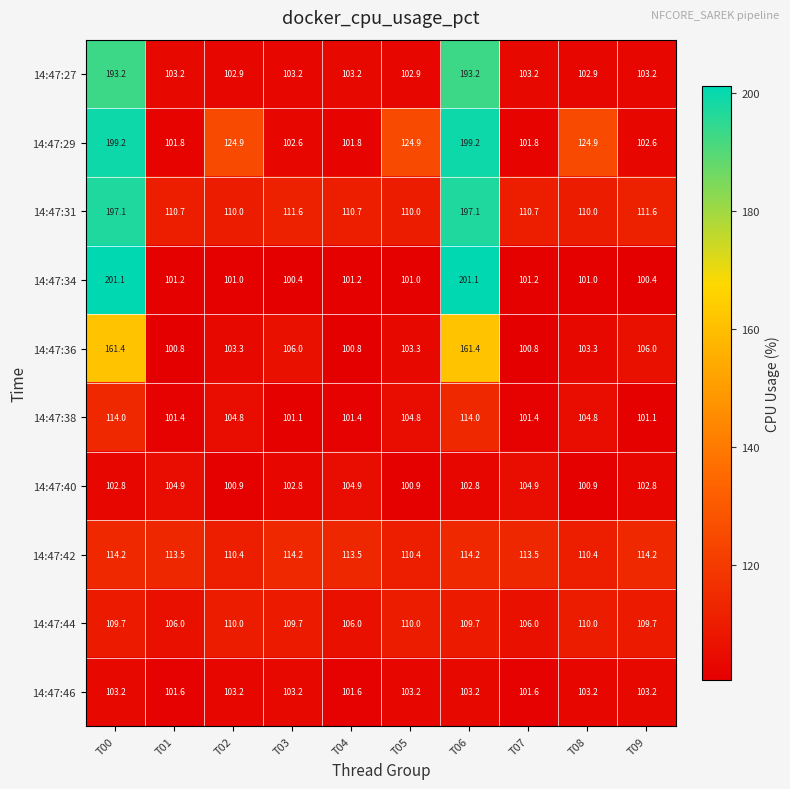

What is the difference between the maximum and second lowest values in the 14:47:29 series?

97.4